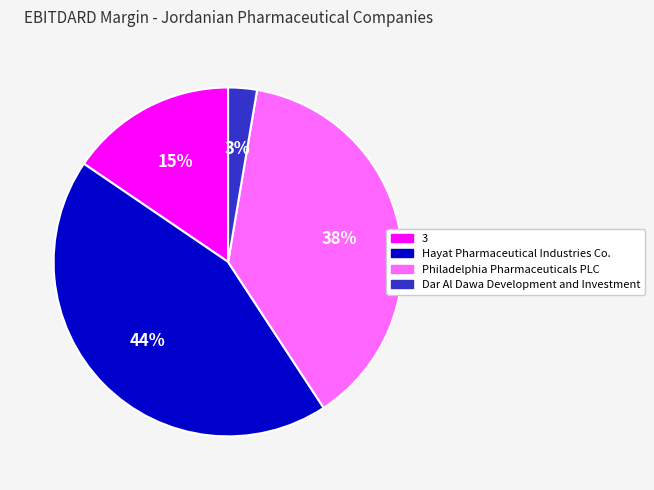

Is it true that 3 is 15% of the pie?

True